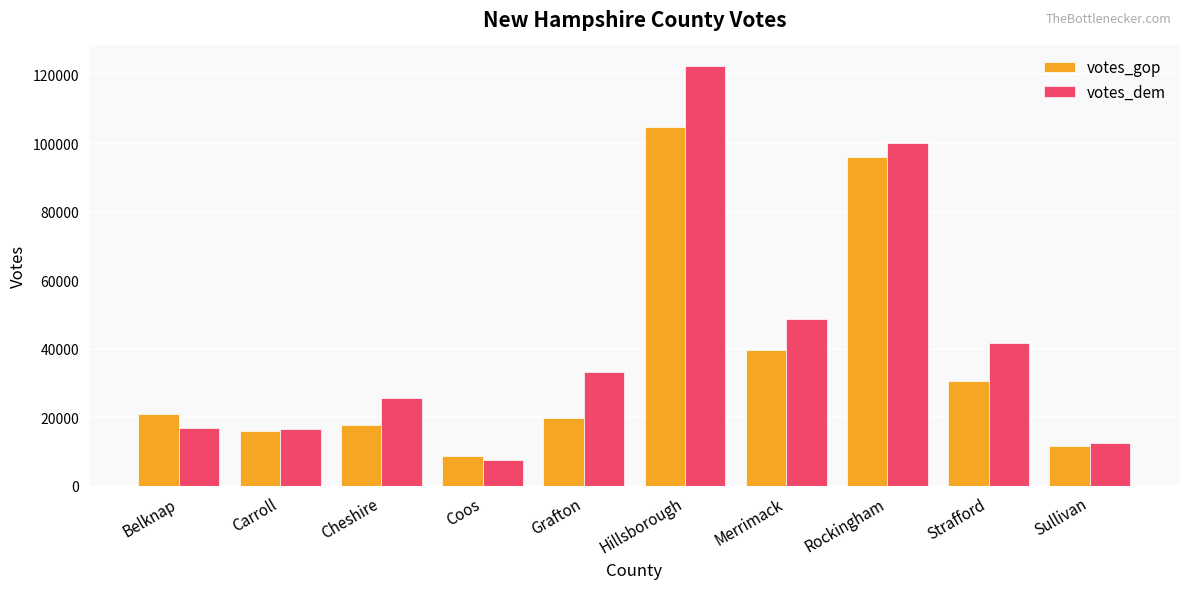

At which label is votes_gop closest to 56621?

Merrimack